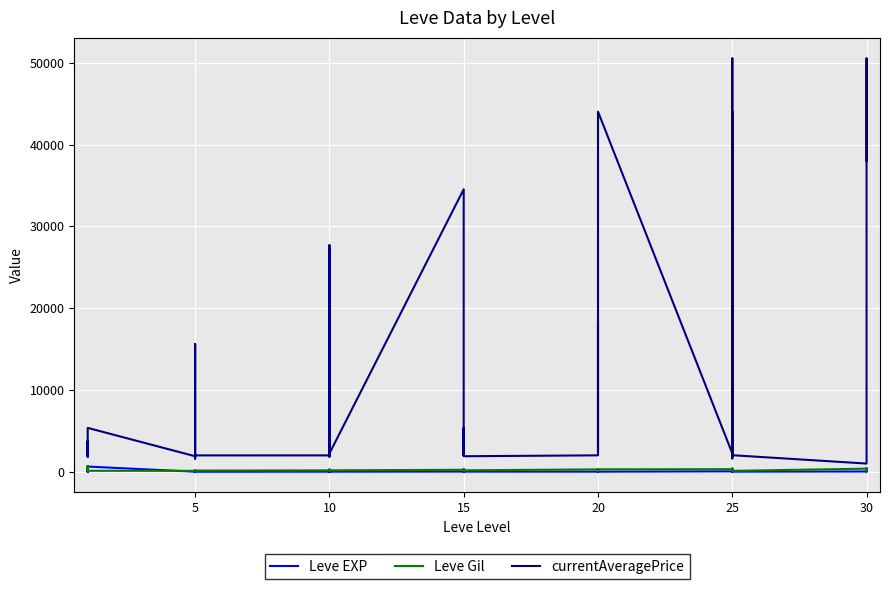

True or false: Leve Gil has a value of 293 at 20.

True